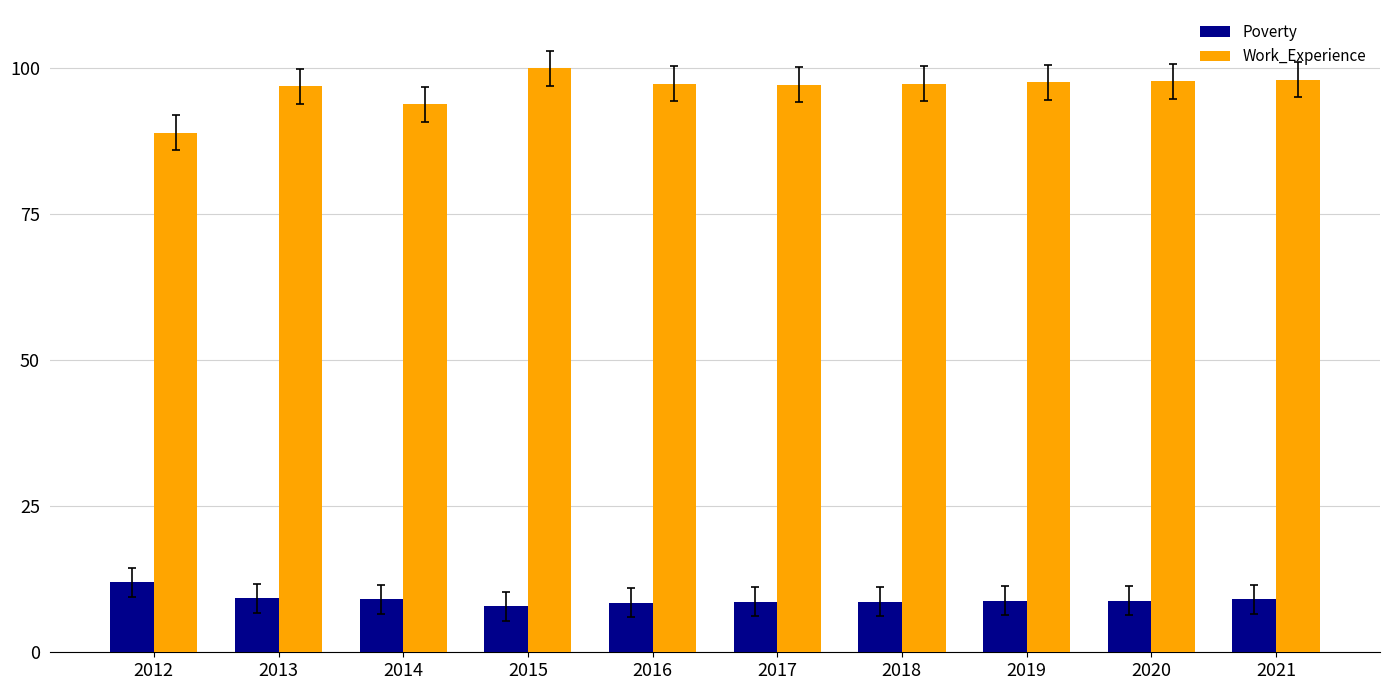

The value of Poverty at 2017 is 2.4. True or false?

False